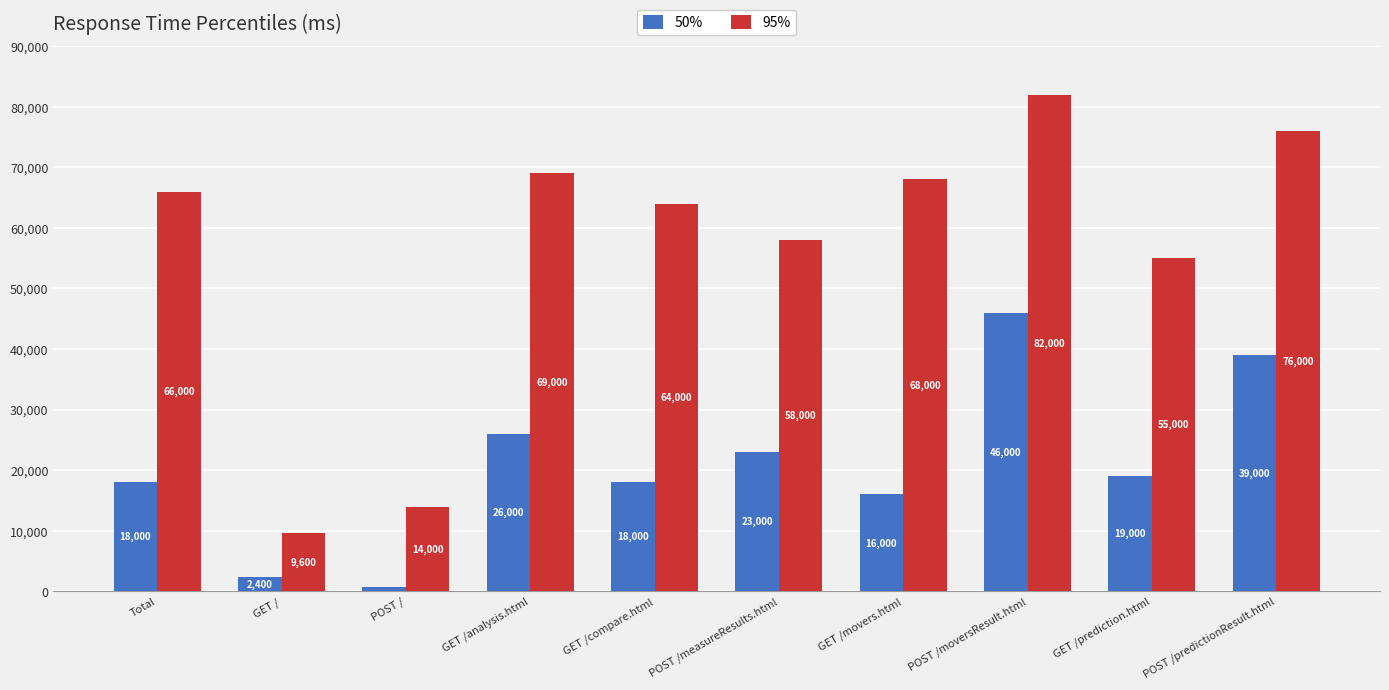

What position from the right is Total?

10